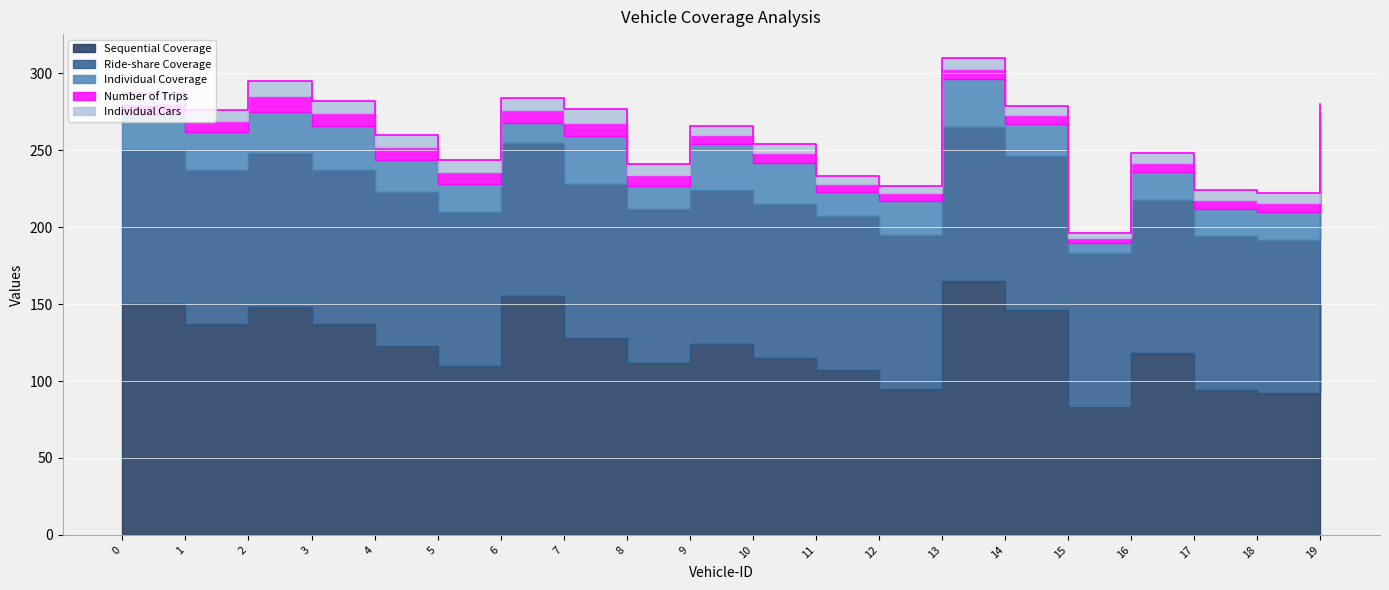

True or false: Individual Coverage and Ride-share Coverage cross at least once.

False